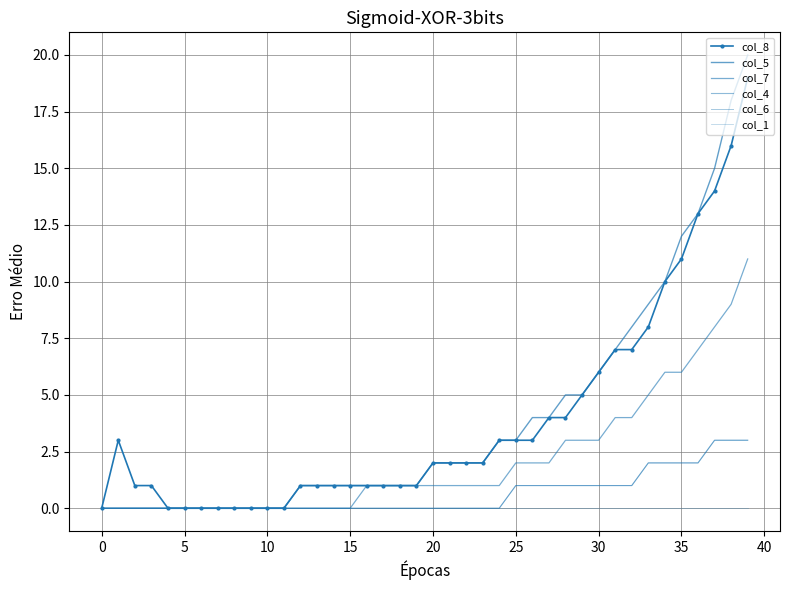

Does the chart have visible grid lines?

Yes